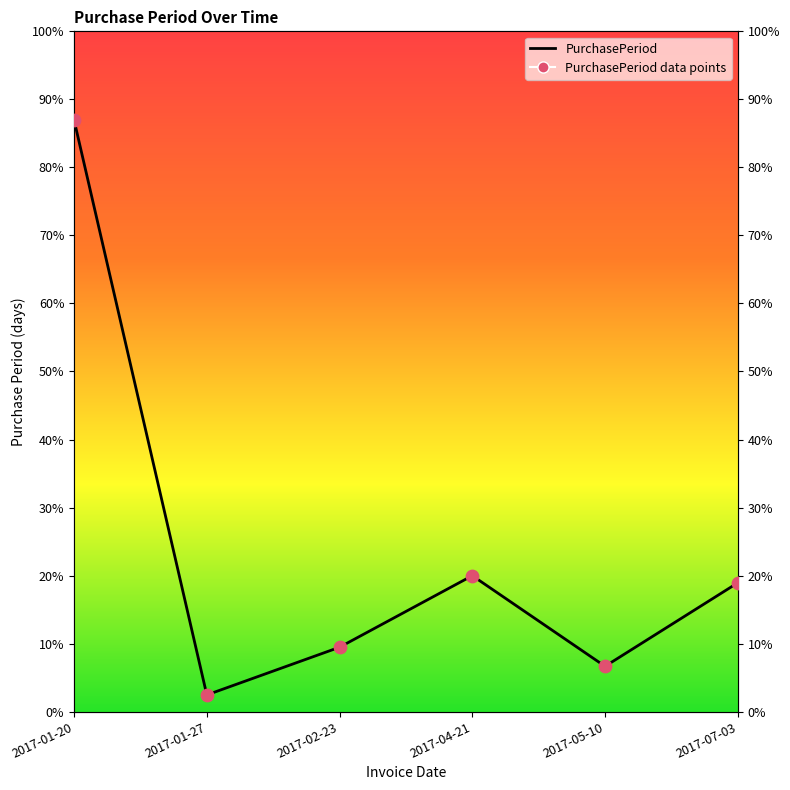

Between 2017-04-21 and 2017-01-27, which is larger?

2017-04-21